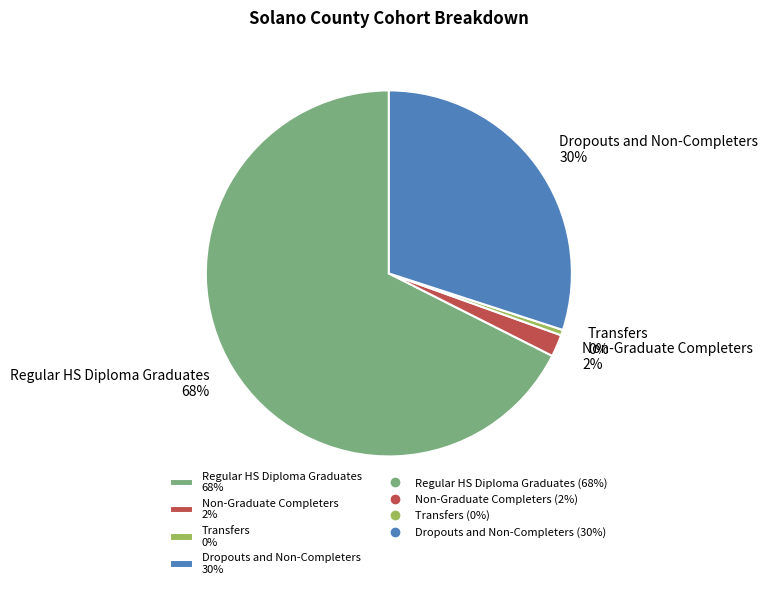

Is Regular HS Diploma Graduates the majority of the pie?

Yes